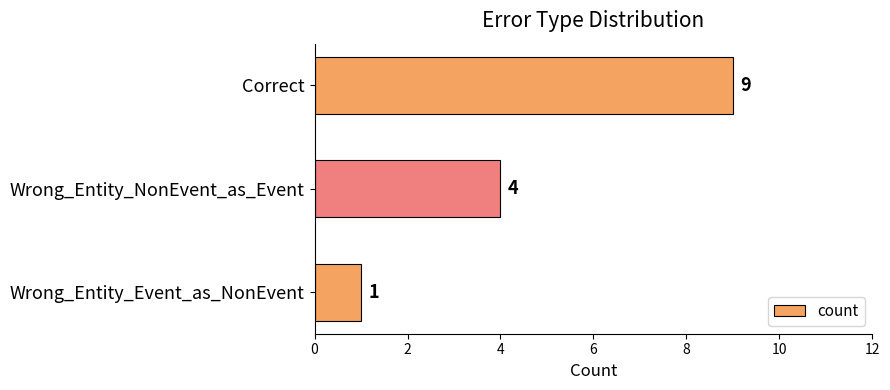

How many data points are less than 4?

1